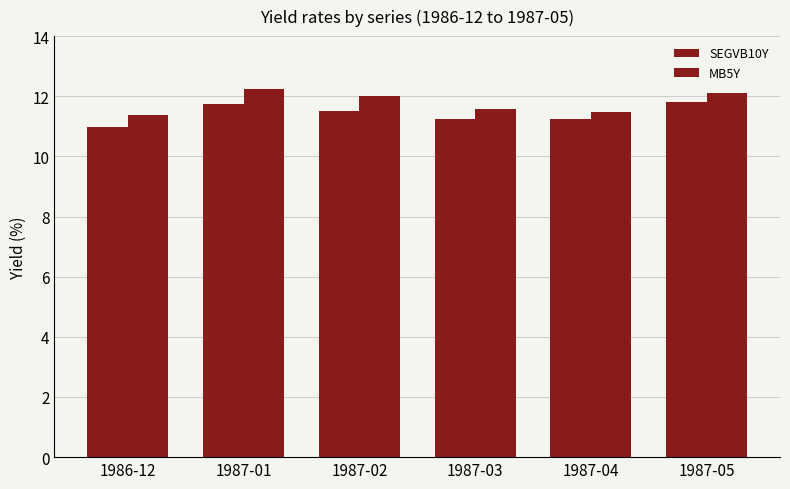

Are the bars grouped side by side (vs. stacked)?

Yes